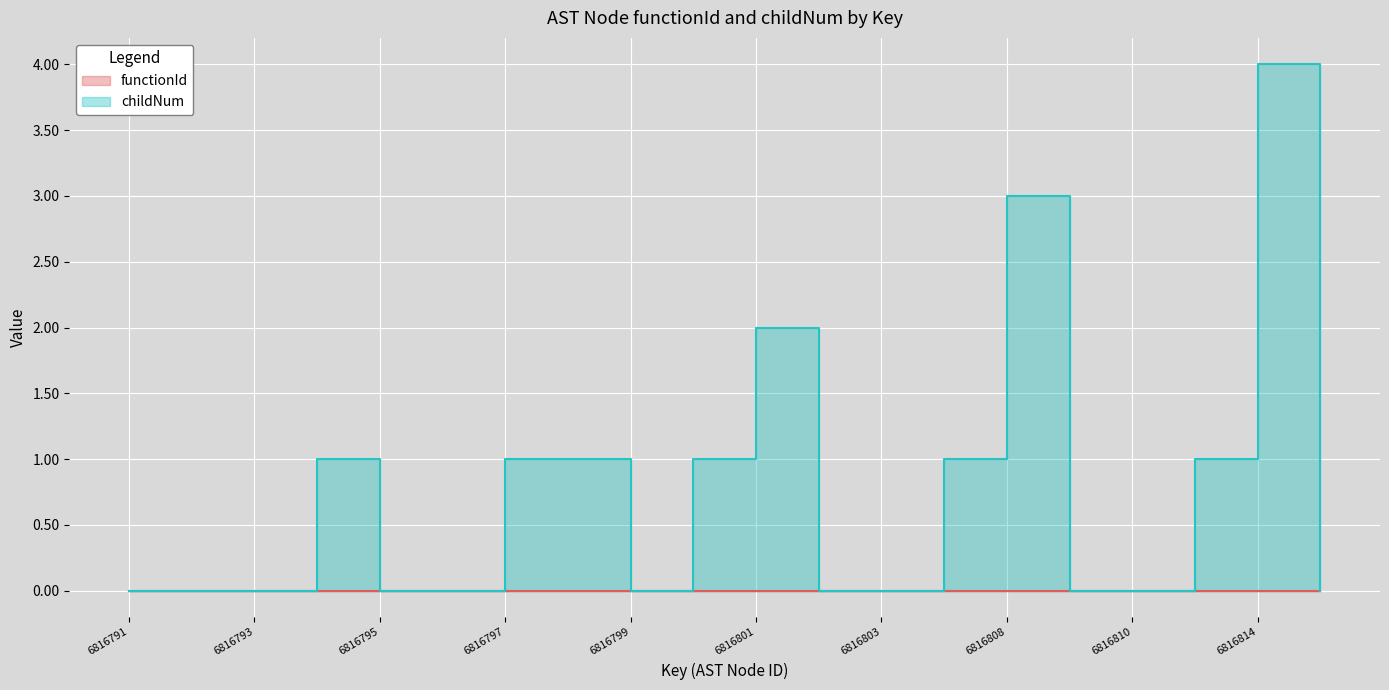

True or false: the data shows 0 at 6816812.

False